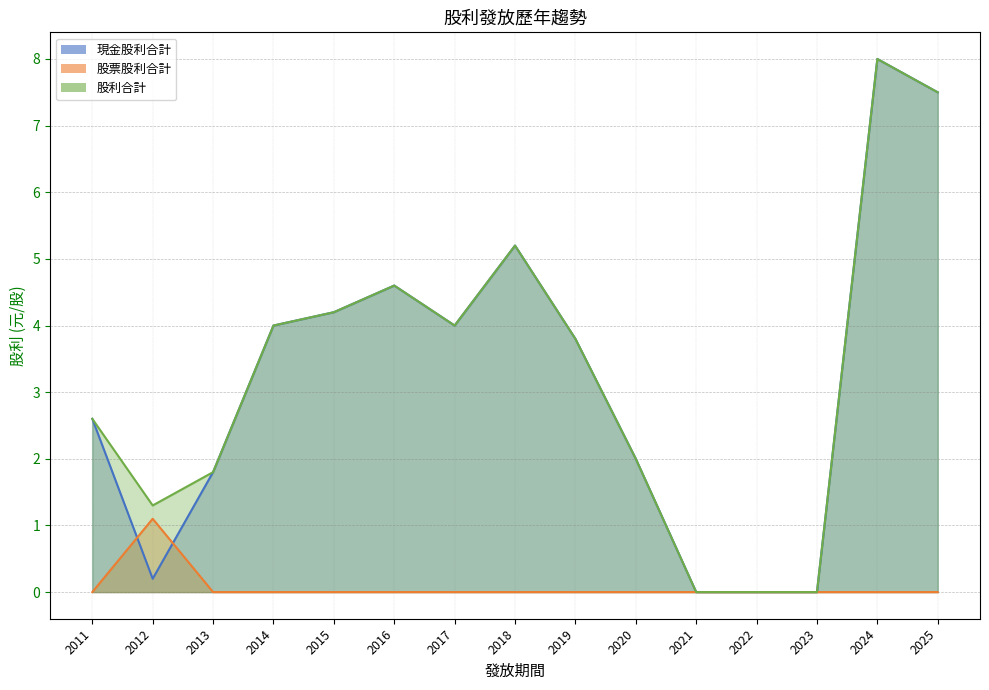

Does the chart have visible grid lines?

Yes